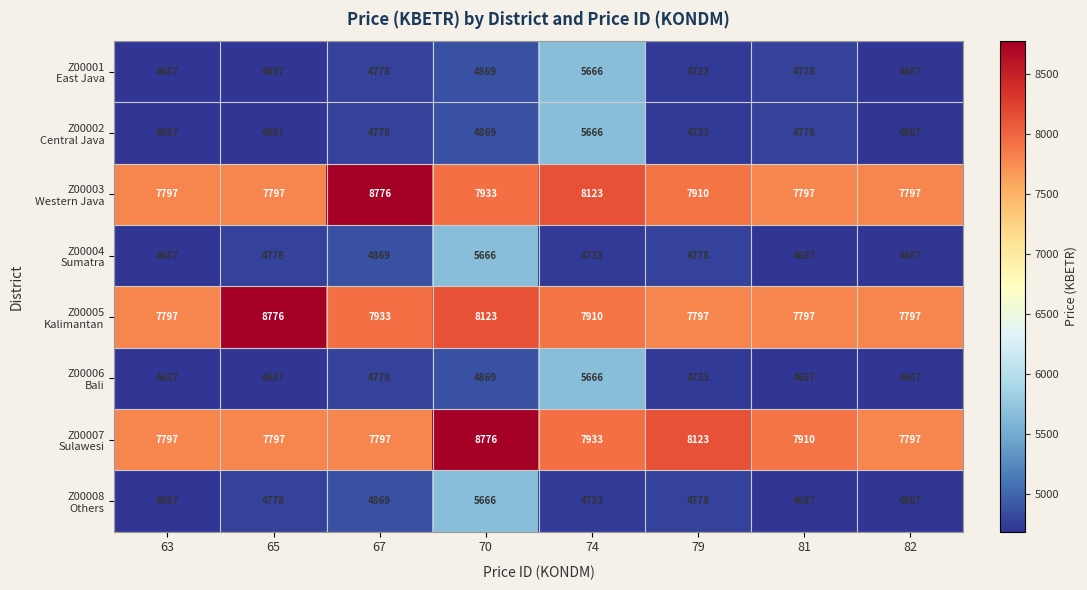

What is the total value across all series at 70?

50771